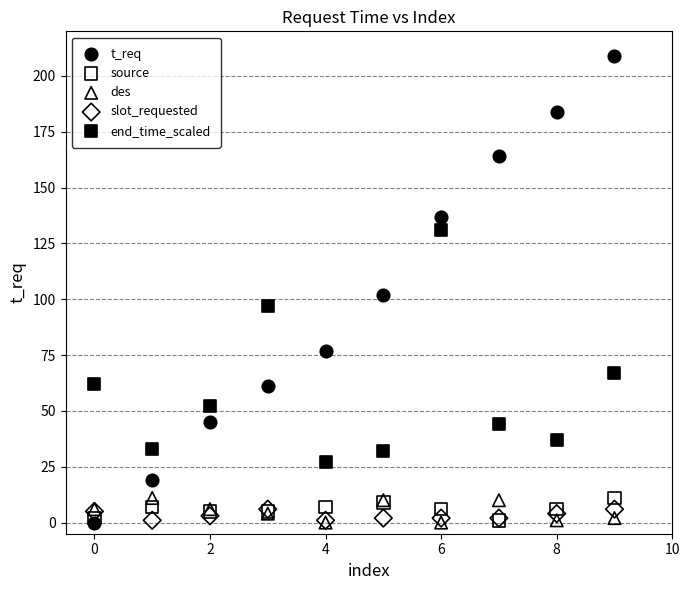

What are all the series names shown in the legend?

t_req, source, des, slot_requested, end_time_scaled